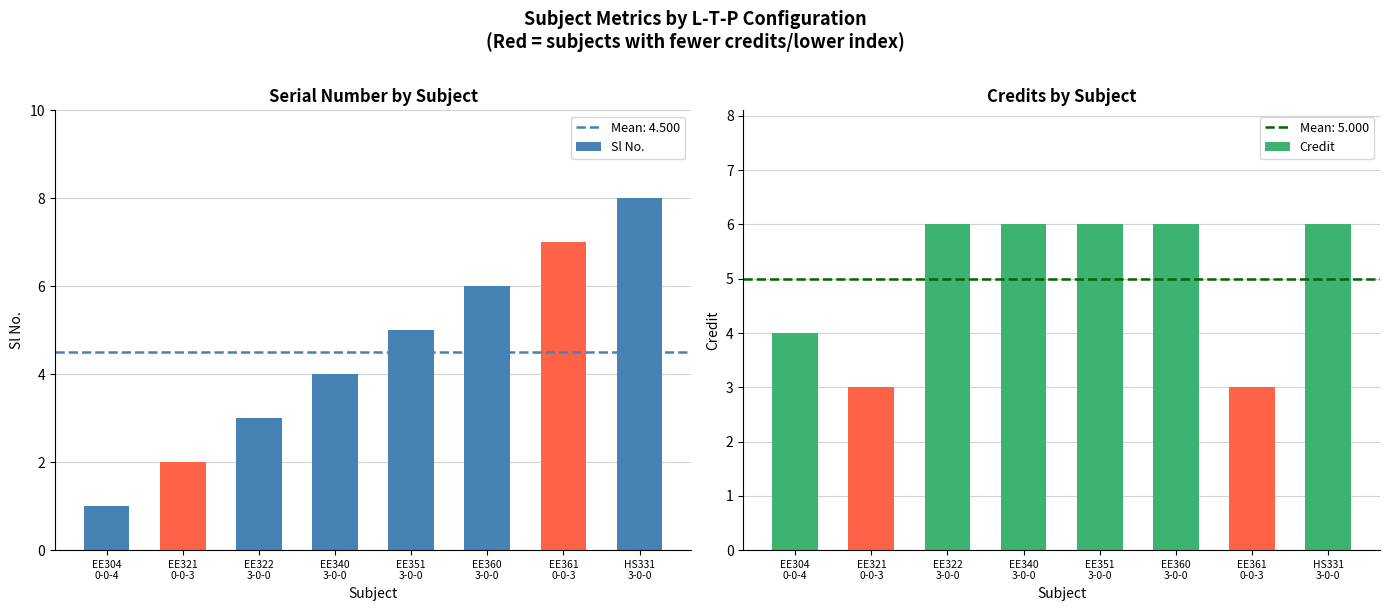

Count the Credit values in the range 4 to 6.

6